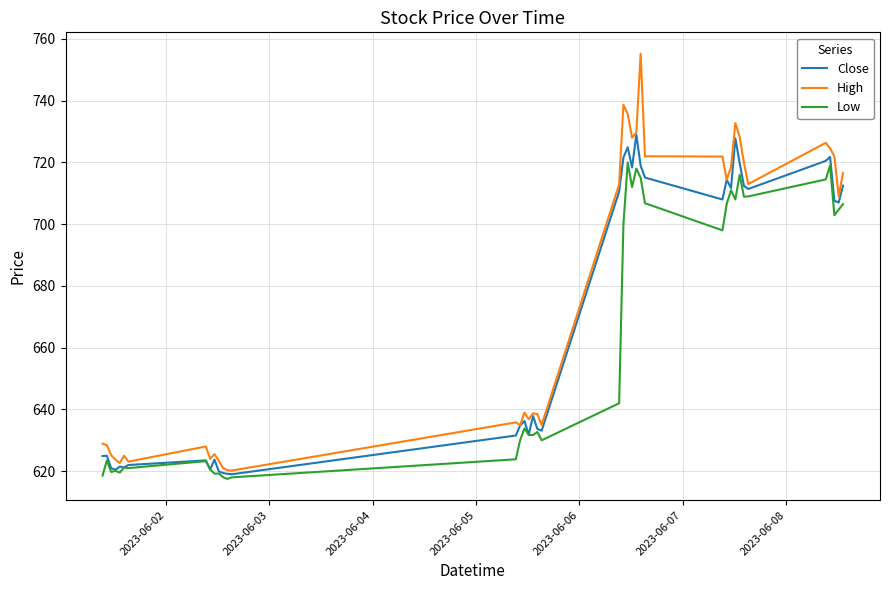

List the series in order of their overall mean, highest first.

High, Close, Low